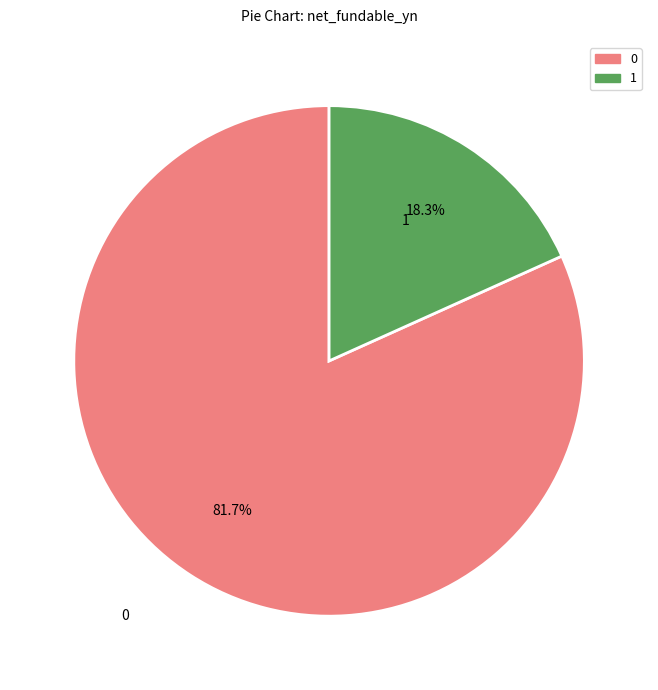

To the nearest percent, what is the difference between the largest and smallest slice percentages?

63%